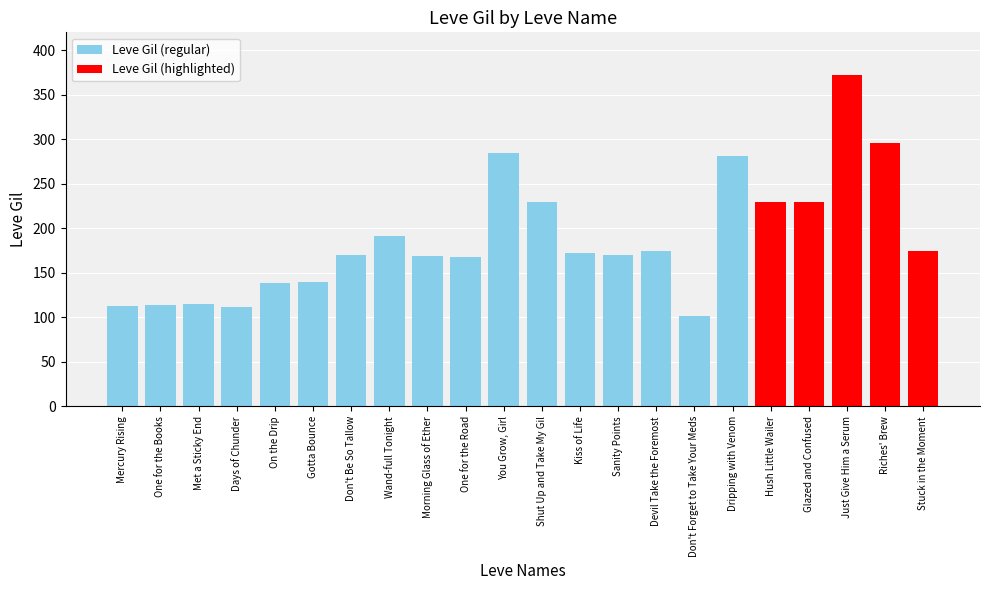

The value at Riches' Brew is 296. True or false?

True